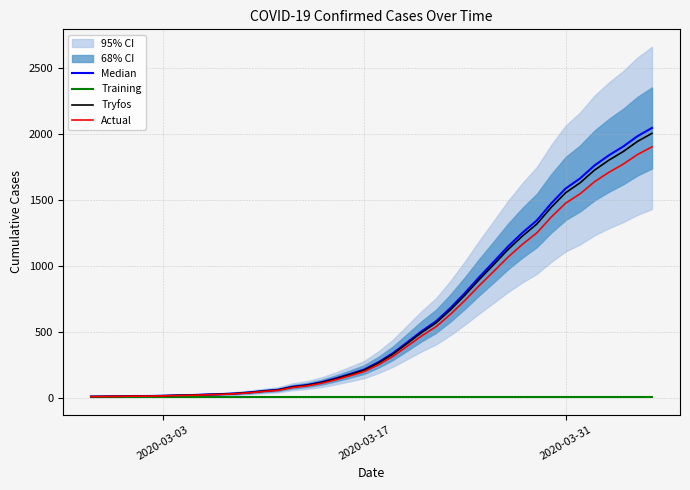

At how many categories does at least one series exceed 1301?

9